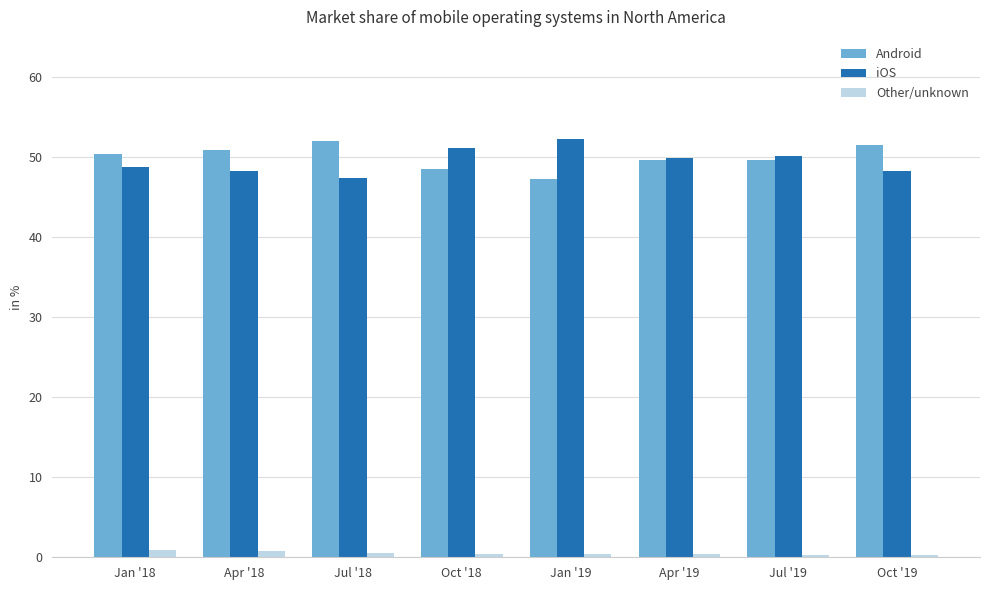

How many distinct data groups are displayed?

3